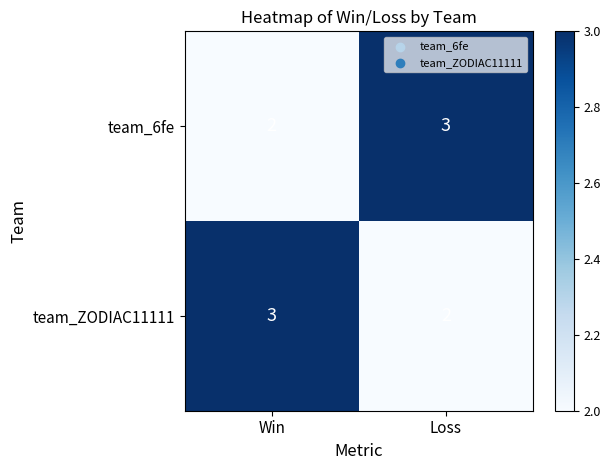

At Loss, list the series in order from largest to smallest.

team_6fe, team_ZODIAC11111